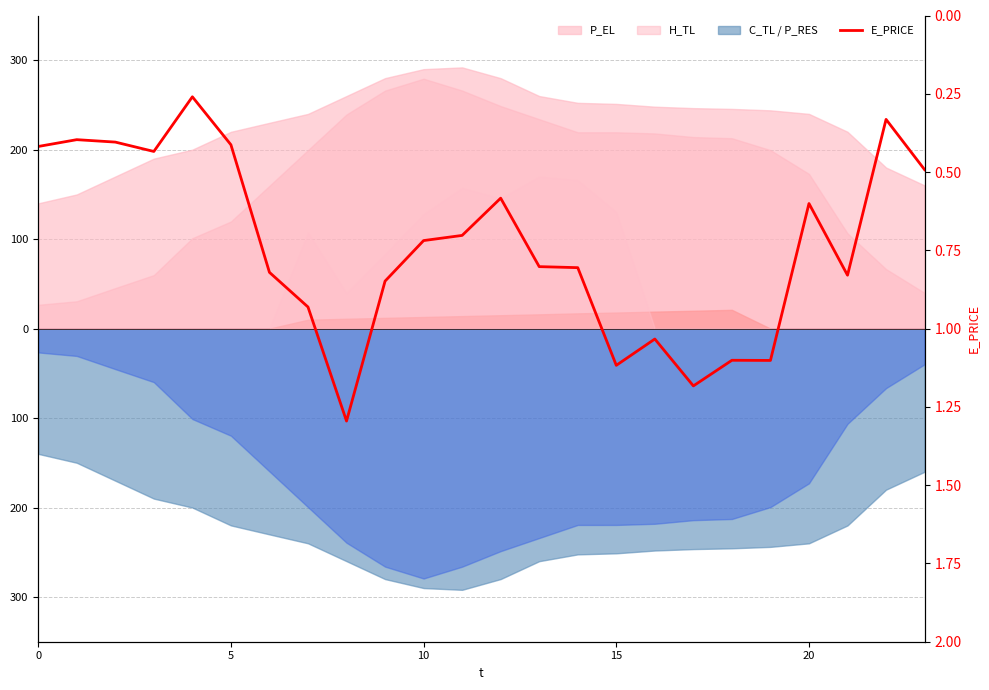

Reading right to left, list all the values displayed in this chart.

0.5	0.3	0.8	0.6	1.1	1.1	1.2	1.0	1.1	0.8	0.8	0.6	0.7	0.7	0.8	1.3	0.9	0.8	0.4	0.3	0.4	0.4	0.4	0.4